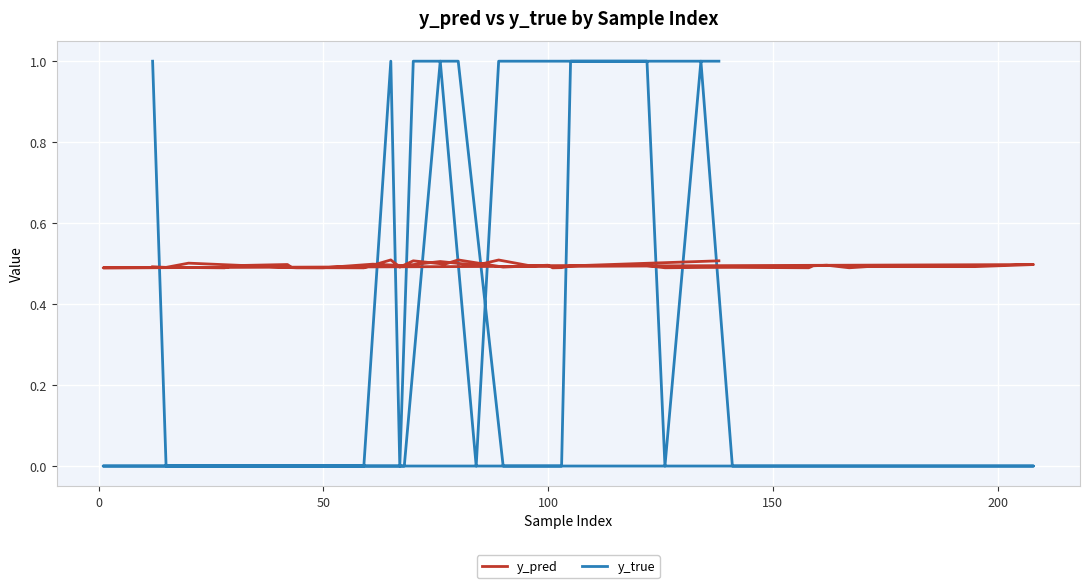

Is the value of y_pred at 34 greater than the value of y_true at 22?

Yes